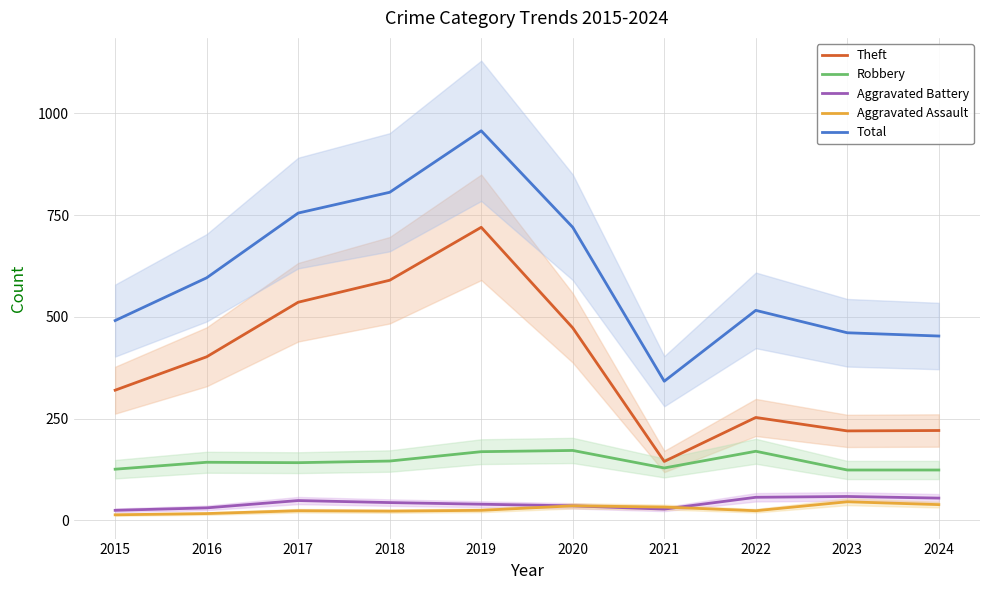

At which label does Robbery first exceed 143?

2018